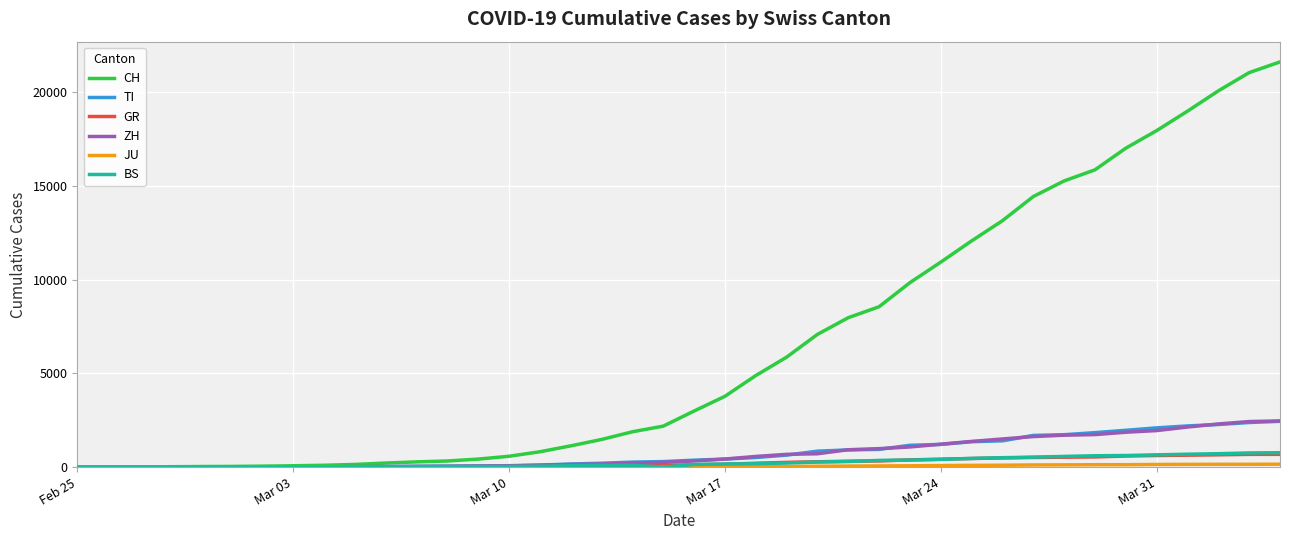

What is the sum of all TI values?

29715